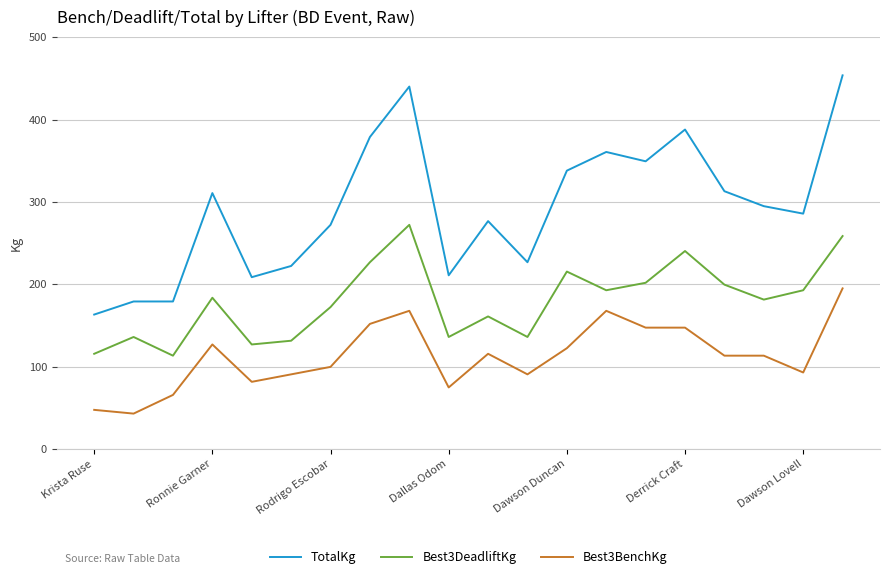

True or false: Best3DeadliftKg and Best3BenchKg cross at least once.

False